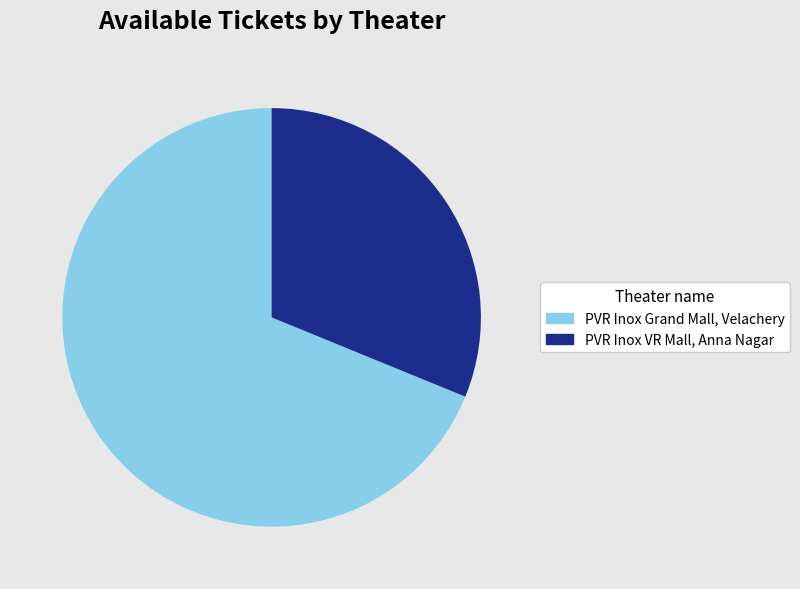

Which category has the smallest portion of the pie?

PVR Inox VR Mall, Anna Nagar